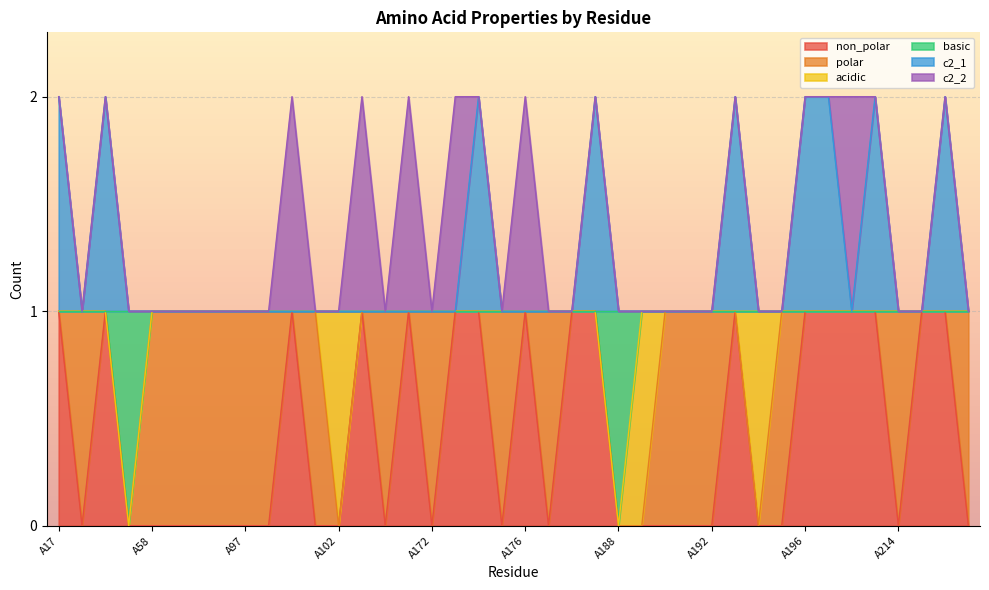

At which category is the sum across all series the highest?

A17